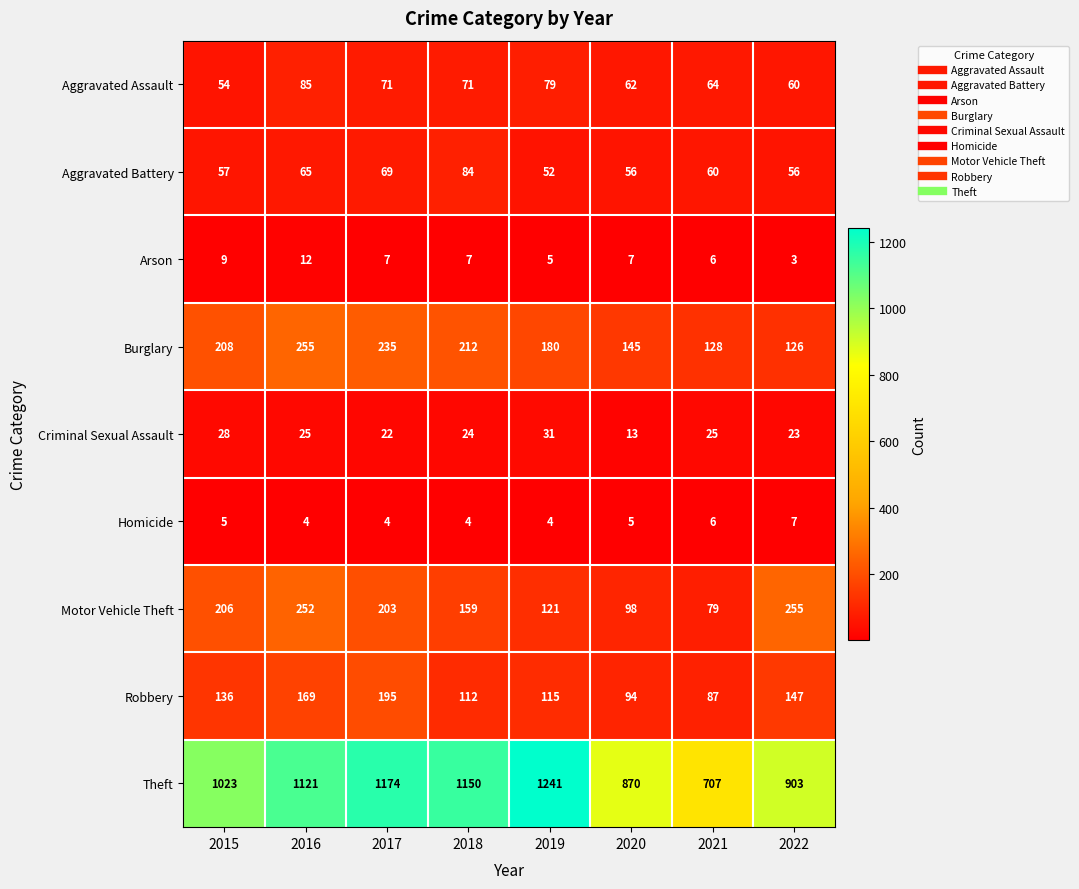

The Robbery series shows 112 at 2018. True or false?

True